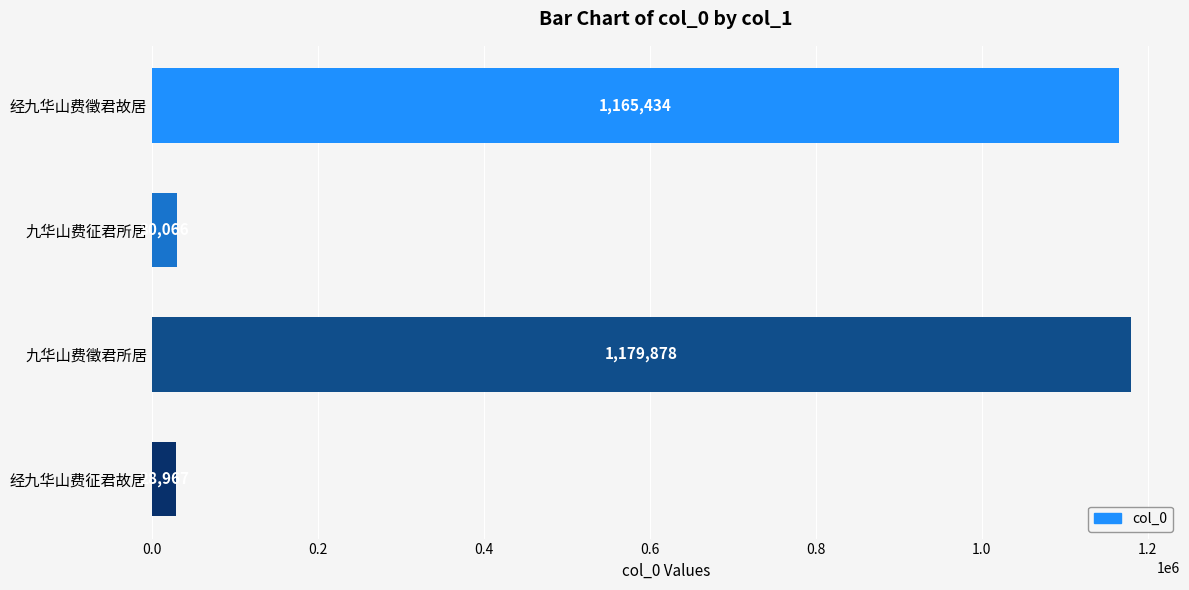

Approximately how many times larger is the value at 经九华山费征君故居 compared to 九华山费征君所居?

1.0